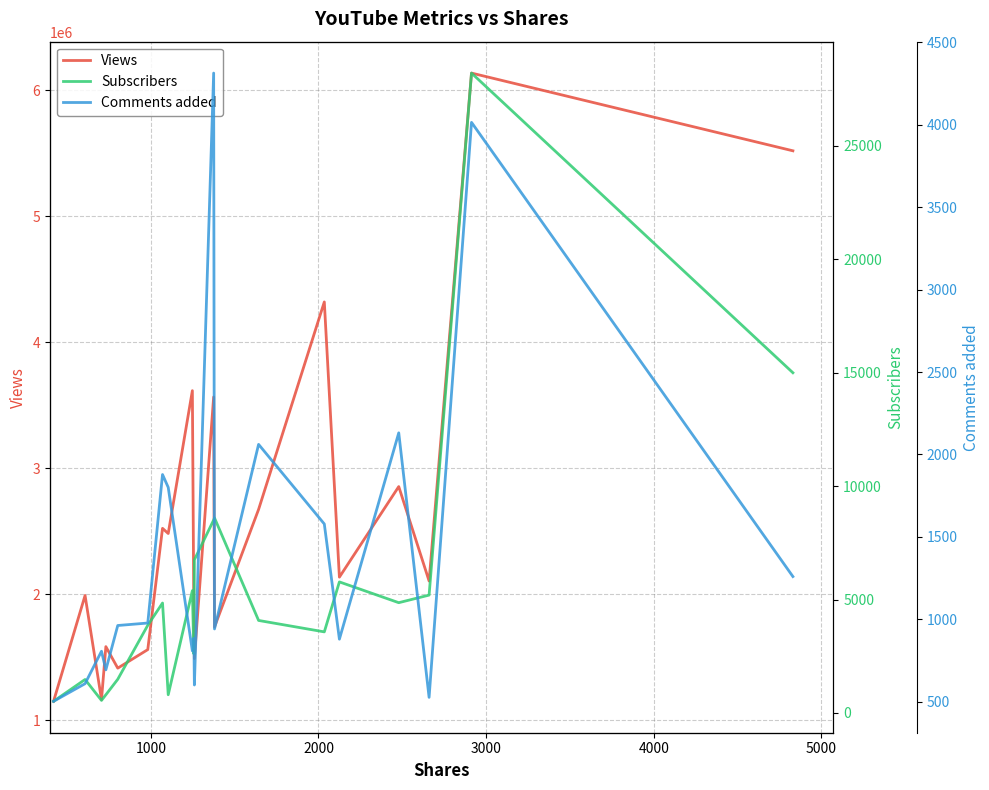

Which series has the widest spread of values?

Views